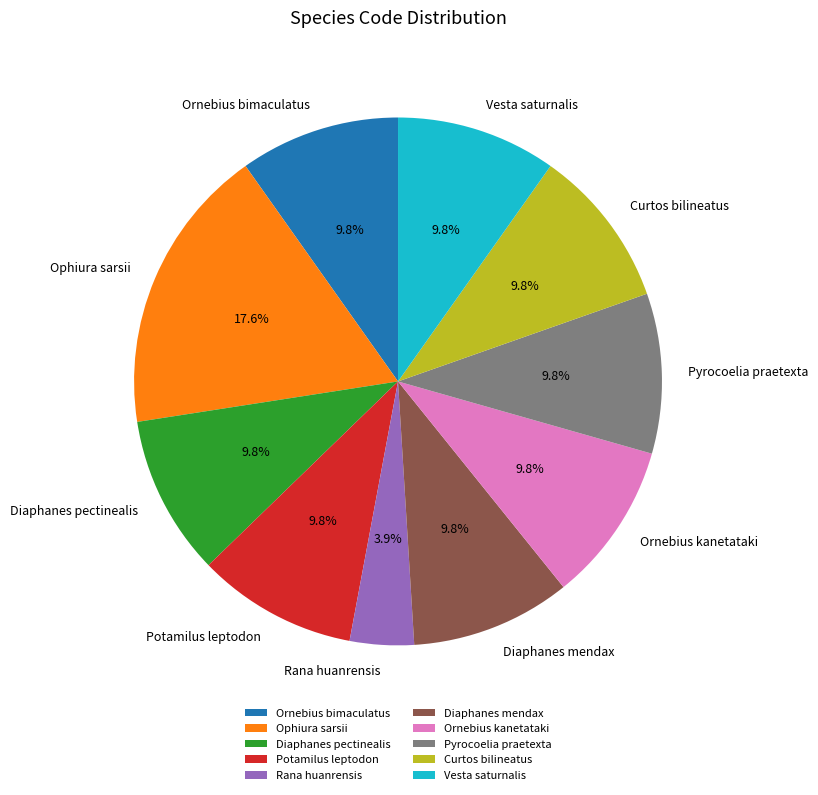

Is Ornebius kanetataki the majority of the pie?

No